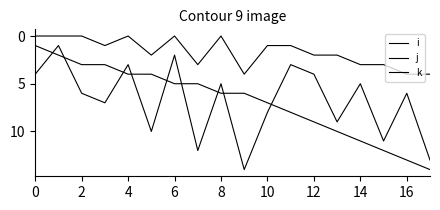

How many lines are shown in the chart?

3